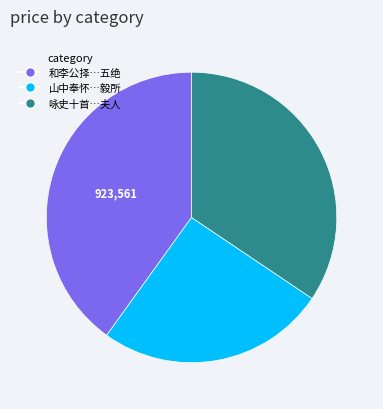

Does any single category account for the majority?

No